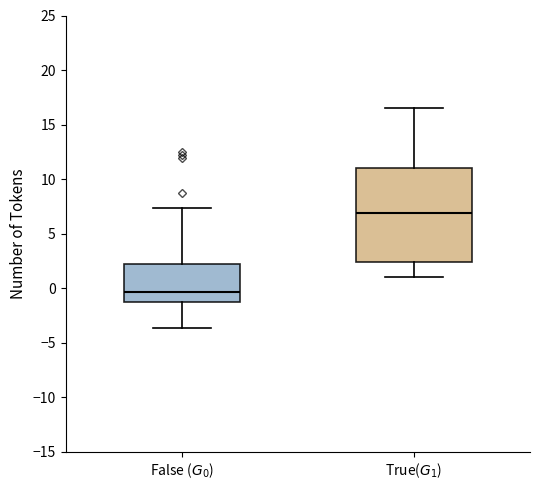

Reading left to right, transcribe this box plot: for each box, give where its median line is, the range the box spans, and where its two whiskers end, as read against the y-axis. The values are not printed on the chart, so give them approximately, as read against the axis.

False ($G_0$): median -0.5, box -1.5 to 2.0, whiskers -3.5 to 7.5
True($G_1$): median 7.0, box 2.5 to 11.0, whiskers 1.0 to 16.5